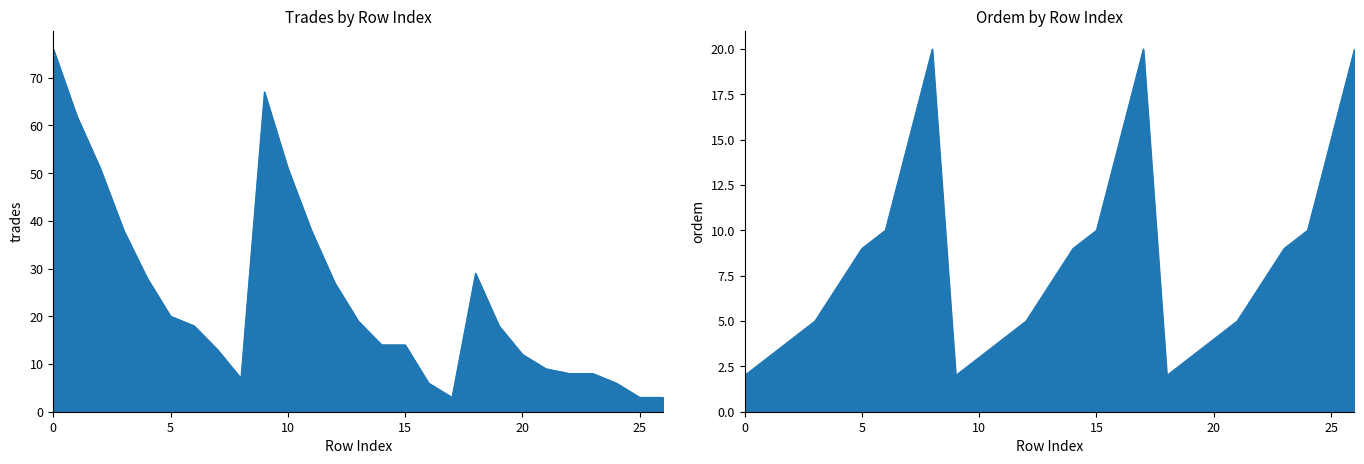

List the series in order of their overall mean, lowest first.

ordem, trades